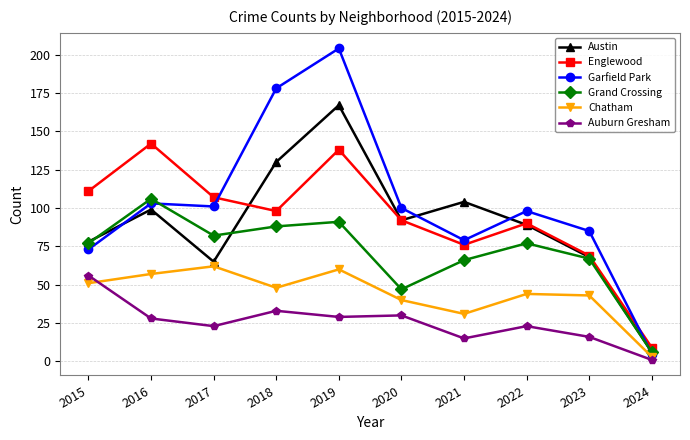

The Auburn Gresham series shows 1 at 2024. True or false?

True